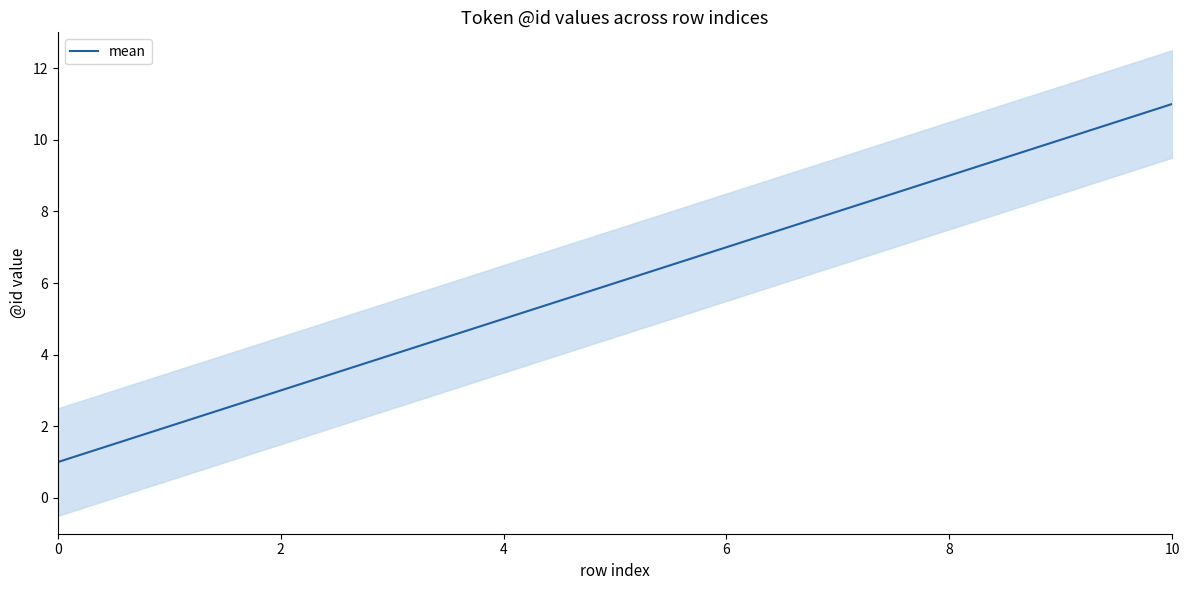

Is this an area chart (filled region under the line)?

No